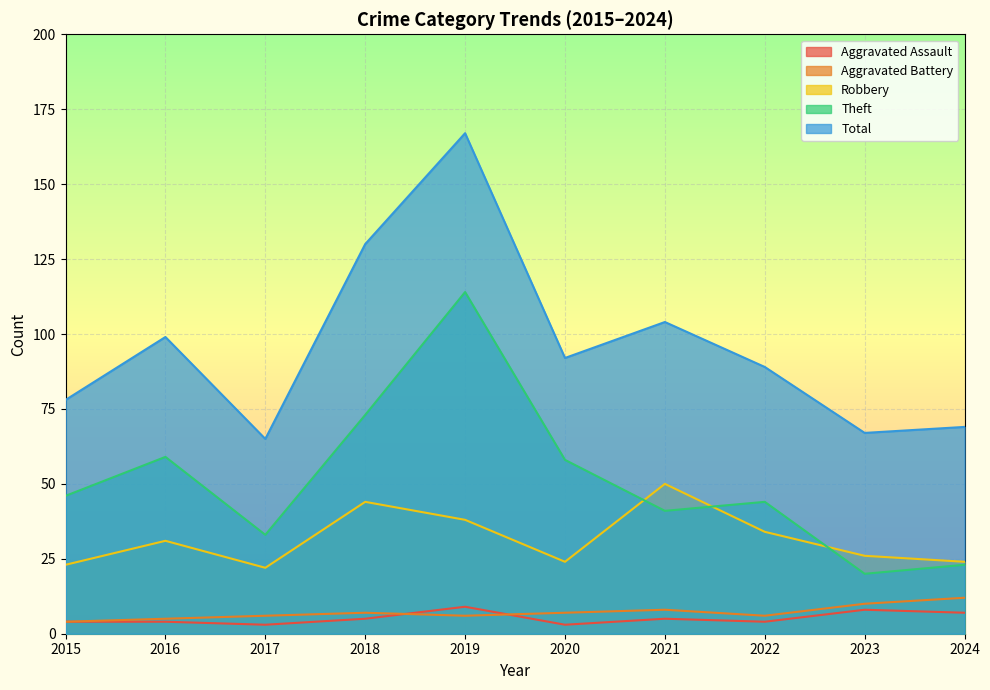

How many data points in Total are above 92?

4